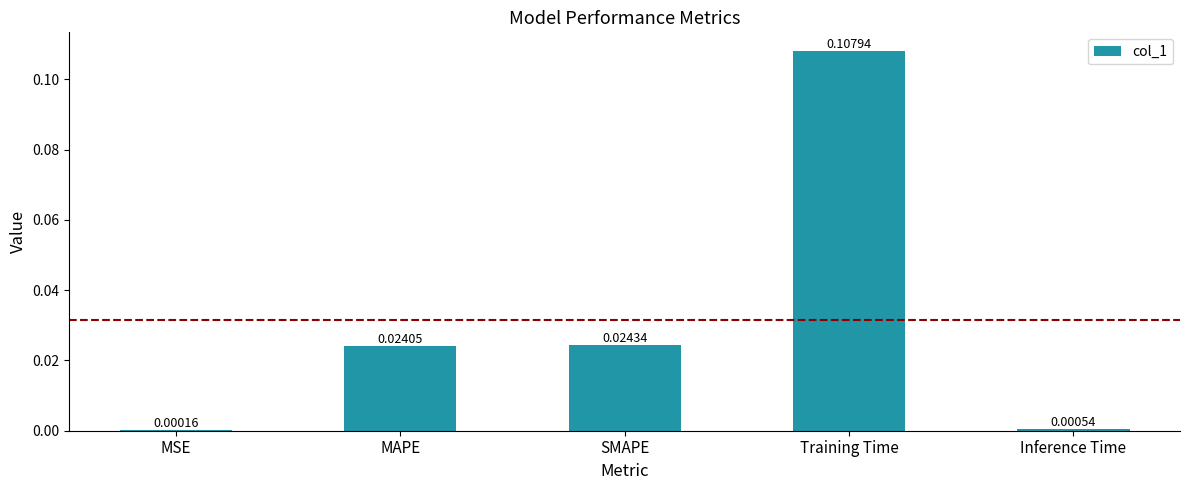

Where is the data nearest to the value 0?

MSE